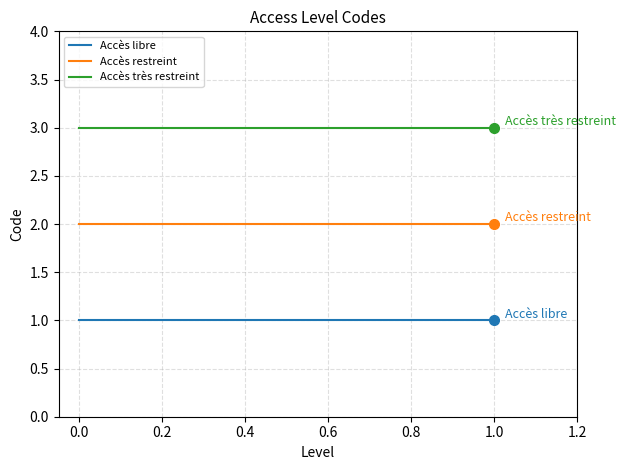

What is the spread (max minus min) of values at 0.0?

2